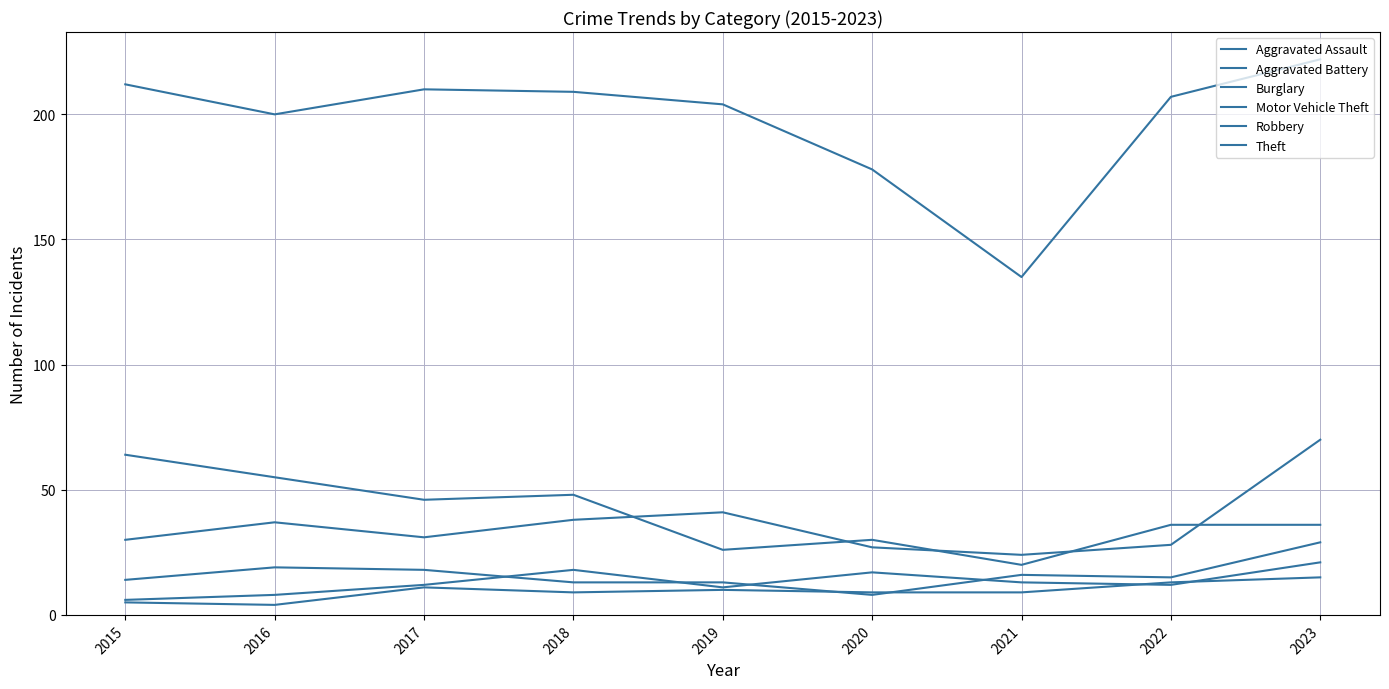

Does the chart display data point markers on the line(s)?

No